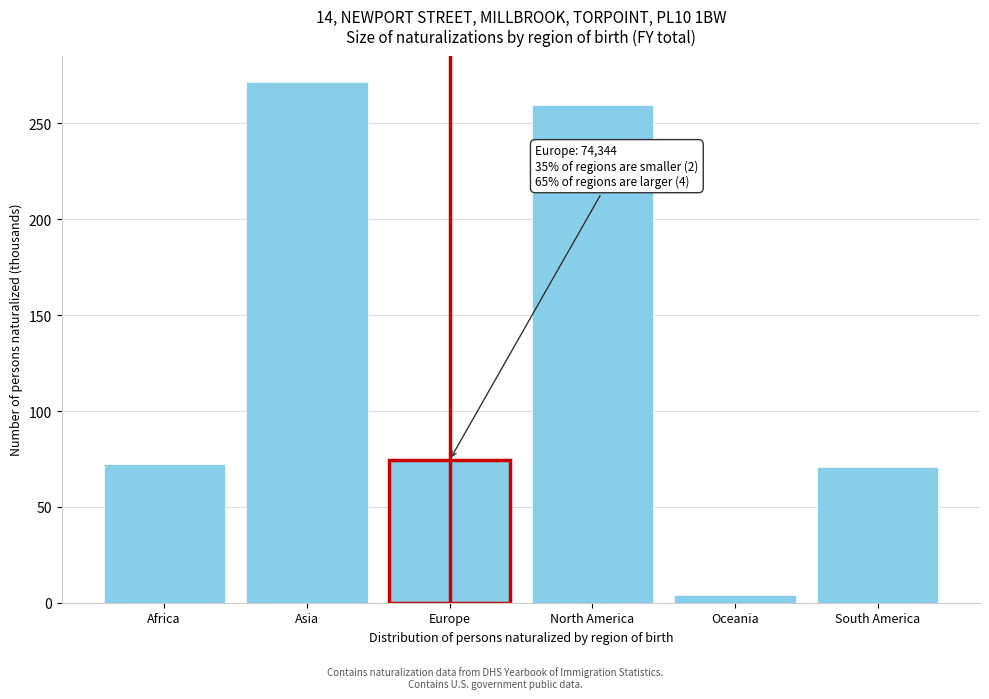

Reading right to left, what are all the values shown in this chart?

70.8	4.0	259.8	74.3	271.7	72.3